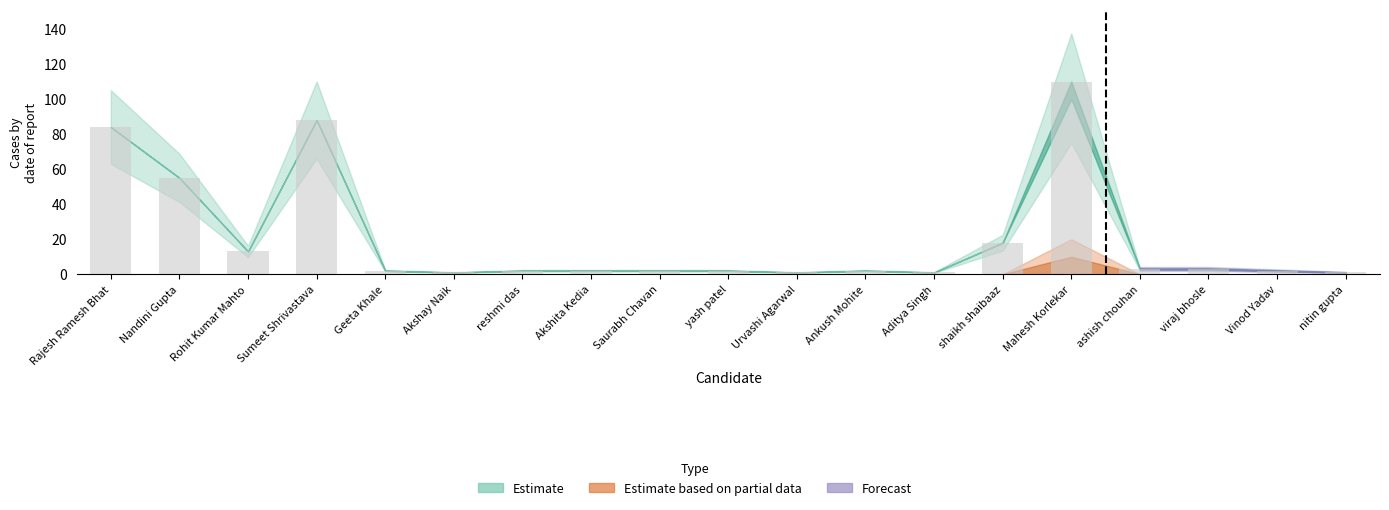

What is the difference between the maximum and minimum values?

109